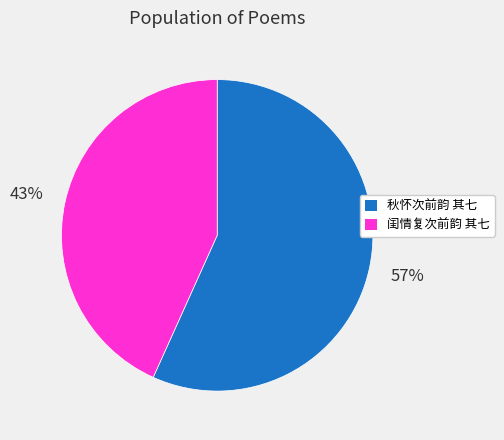

To the nearest percent, what is the average slice percentage?

50%